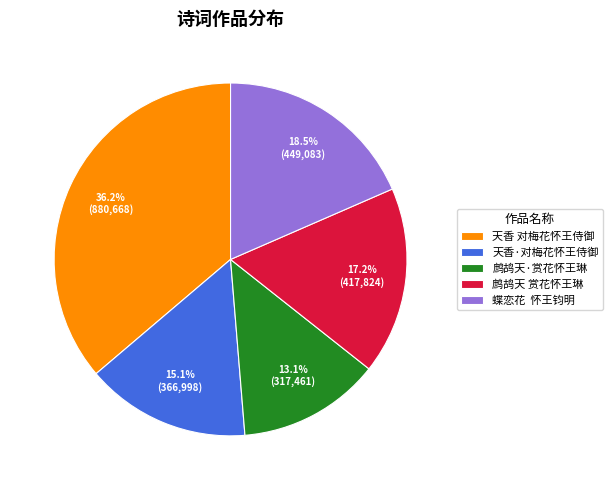

Rank the categories by value from lowest to highest.

鹧鸪天·赏花怀王琳, 天香·对梅花怀王侍御, 鹧鸪天 赏花怀王琳, 蝶恋花 怀王钧明, 天香 对梅花怀王侍御